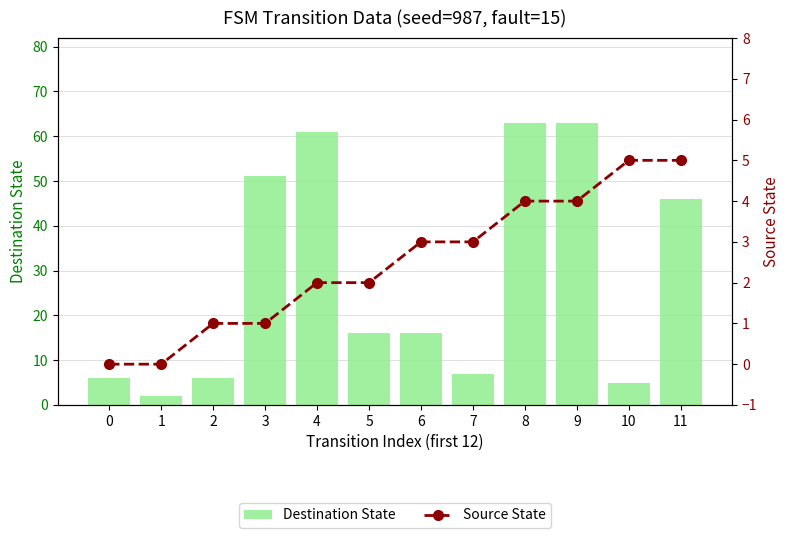

Which category has the highest value across all series?

8